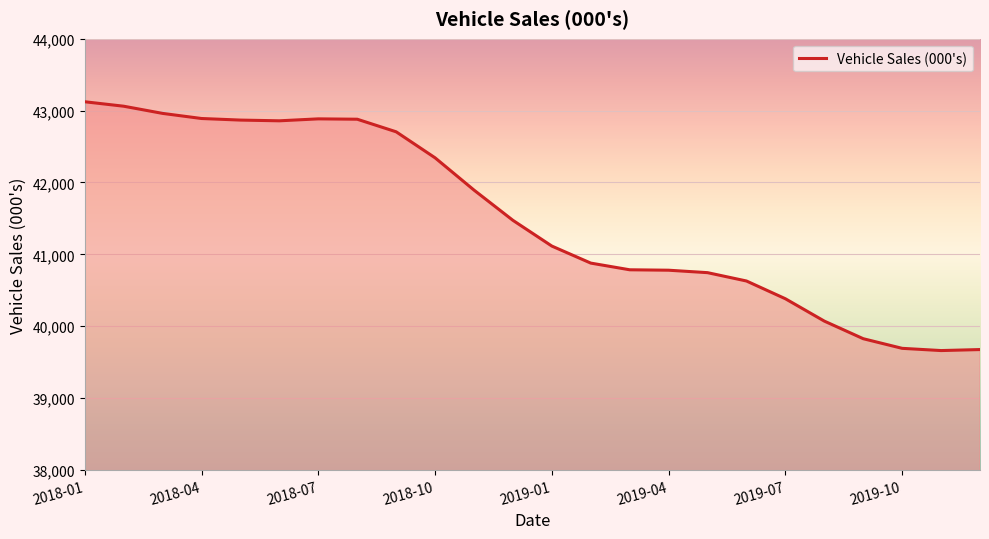

What is the difference between the maximum and minimum values?

3462